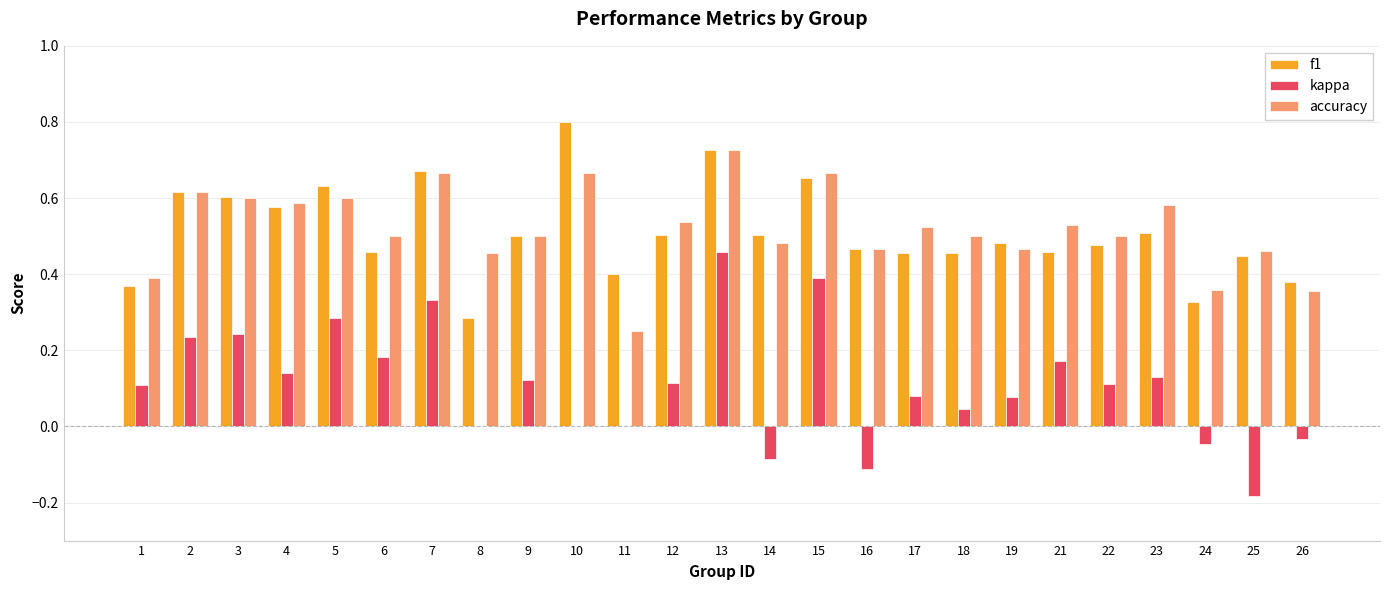

Which category has the highest value across all series?

10